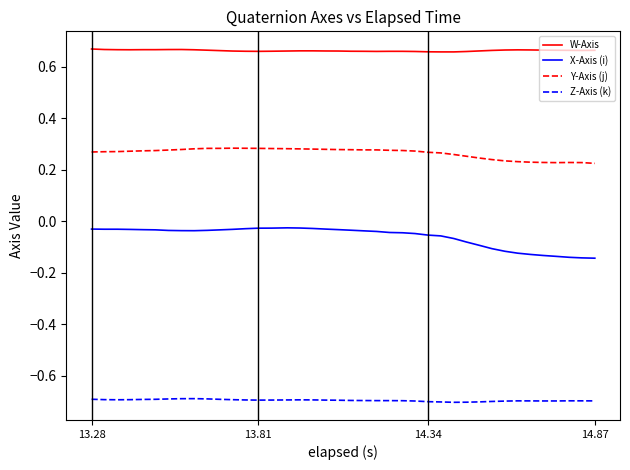

Which series has the largest range (max minus min)?

X-Axis (i)